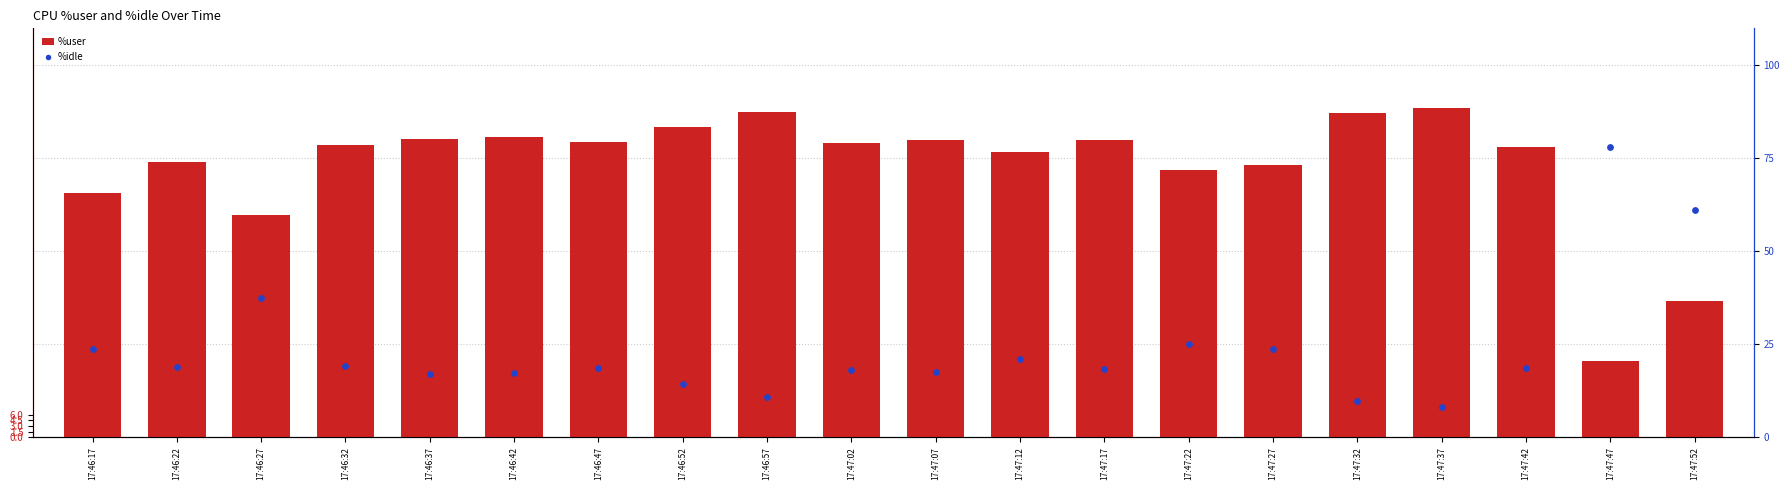

Which series reaches the maximum Y coordinate?

%user